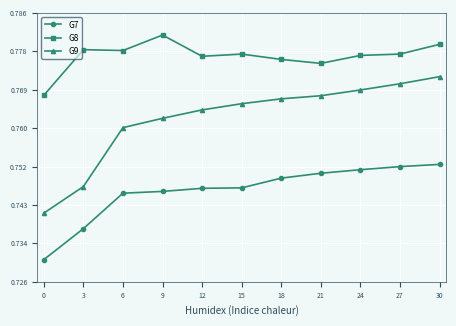

Rank the series by their maximum value, from lowest to highest.

G7, G9, G8